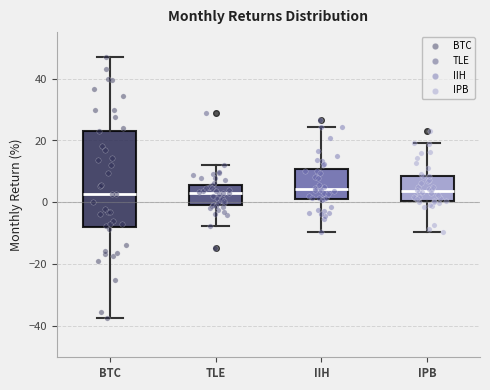

Where does the lower whisker of the box for BTC end on the y-axis? The values are not printed on the chart, so give them approximately, as read against the axis.

-38